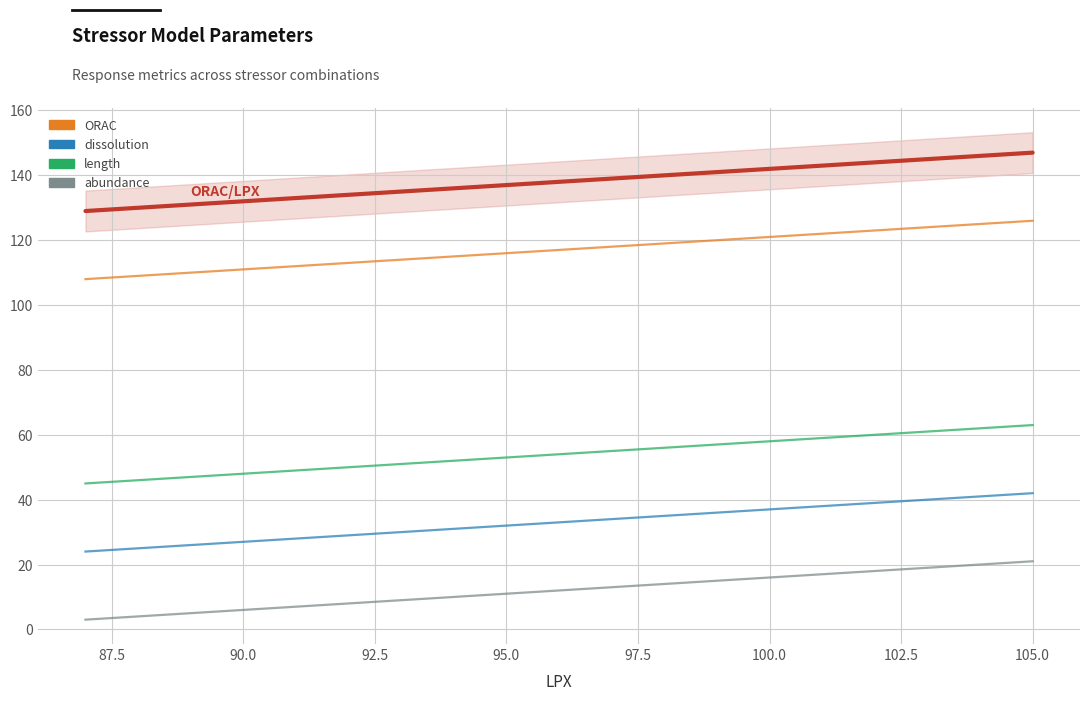

Is the value of dissolution at 95.0 greater than the value of ORAC at 10?

No